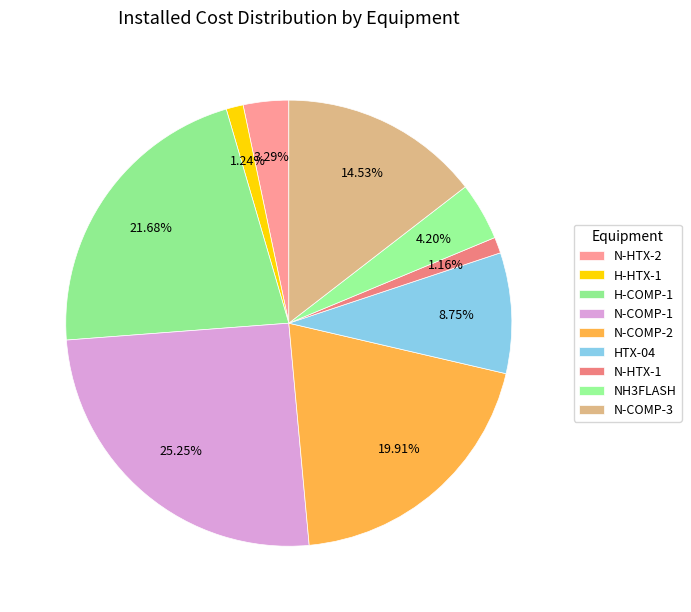

Which category has the smallest portion of the pie?

N-HTX-1